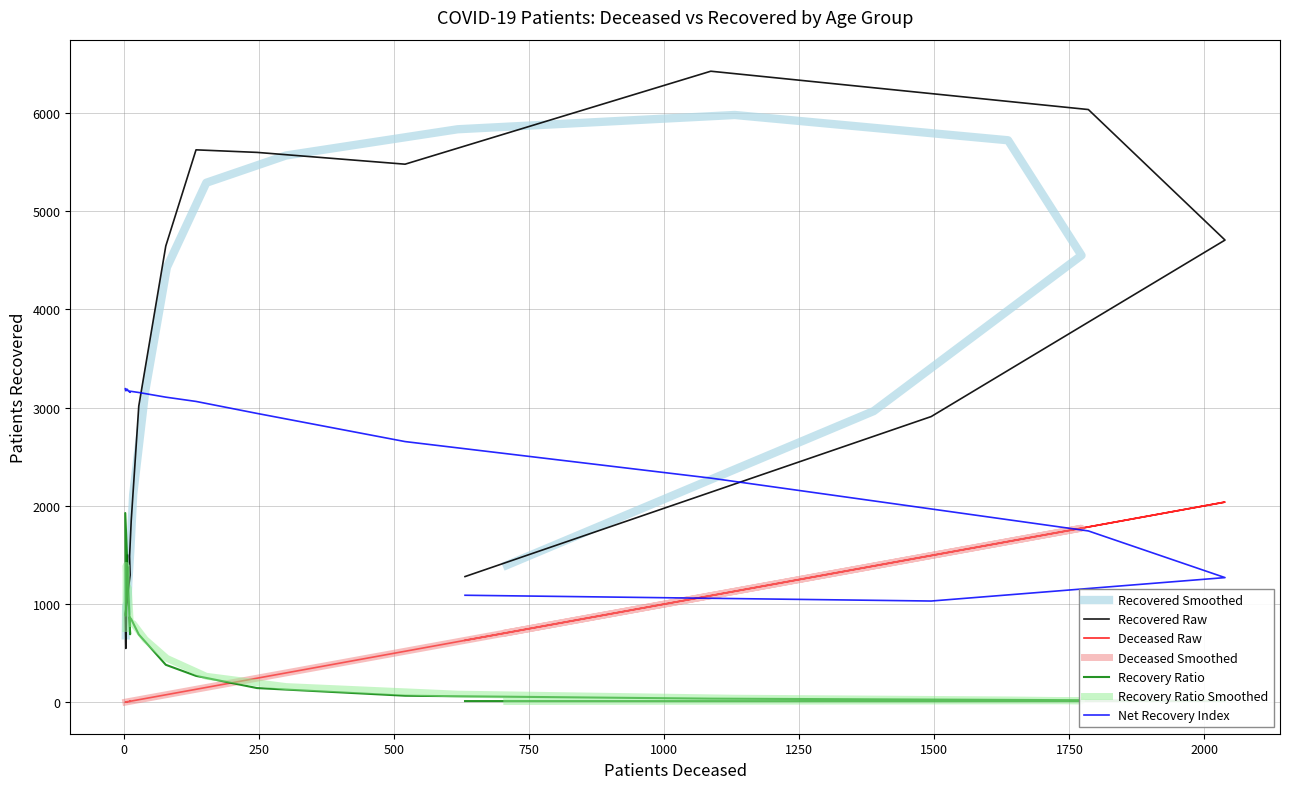

True or false: patients_deceased and patients_recovered cross at least once.

False